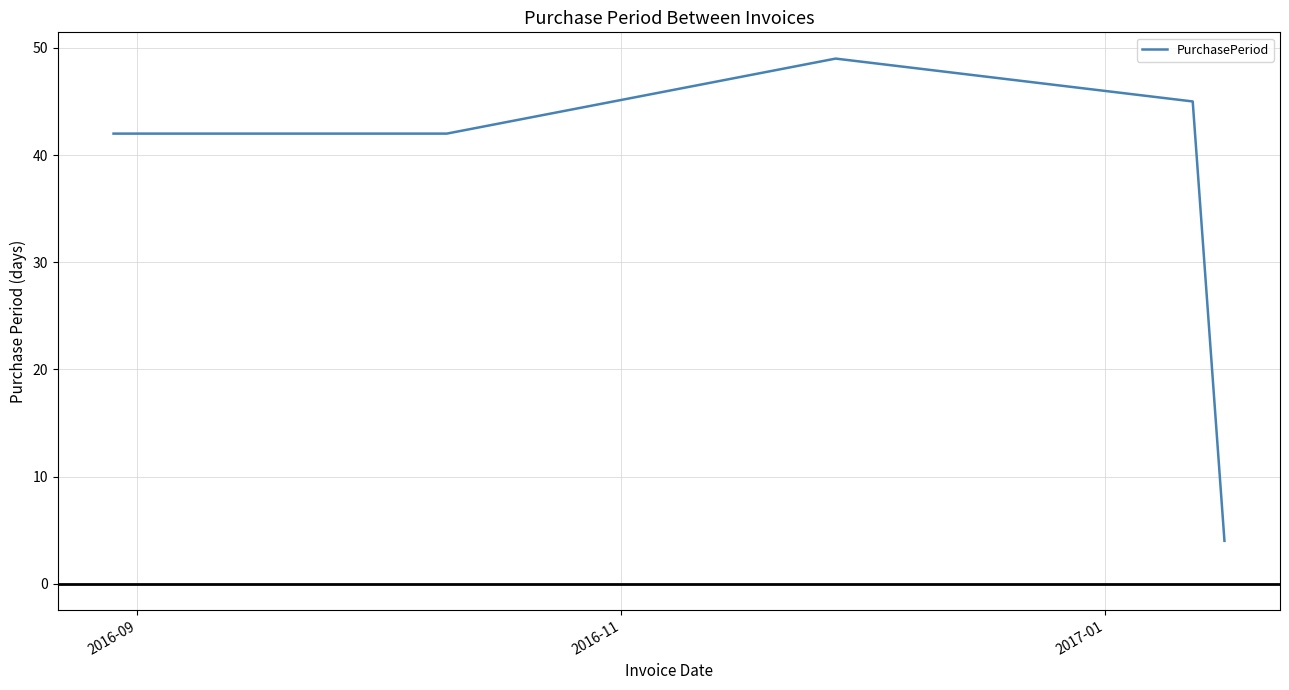

Is this an area chart (filled region under the line)?

No